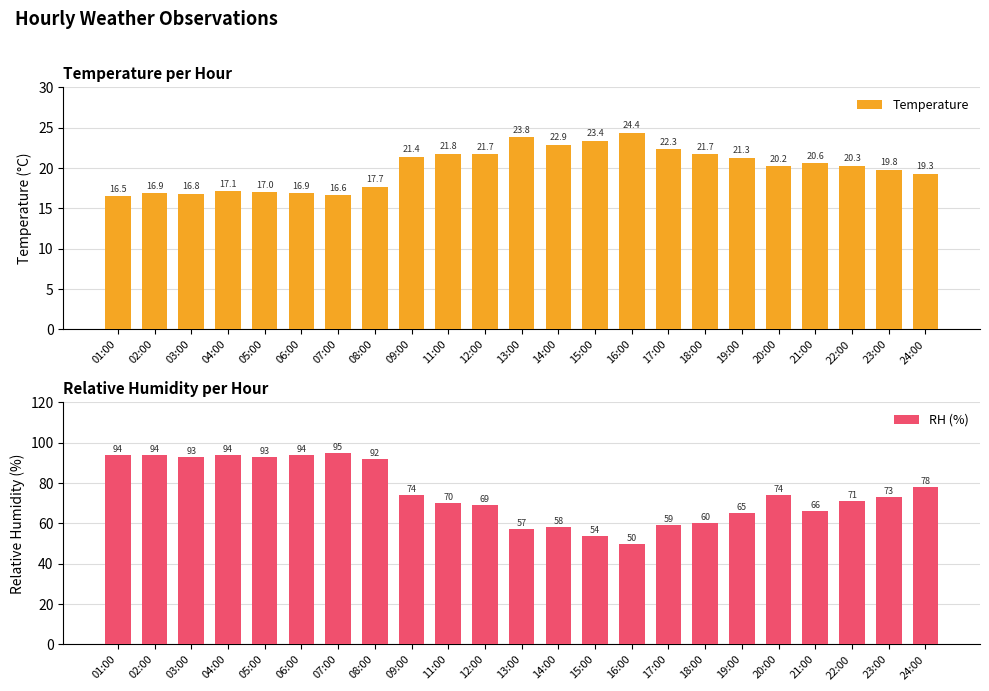

List the series in order of their peak value, highest first.

RH (%), Temperature